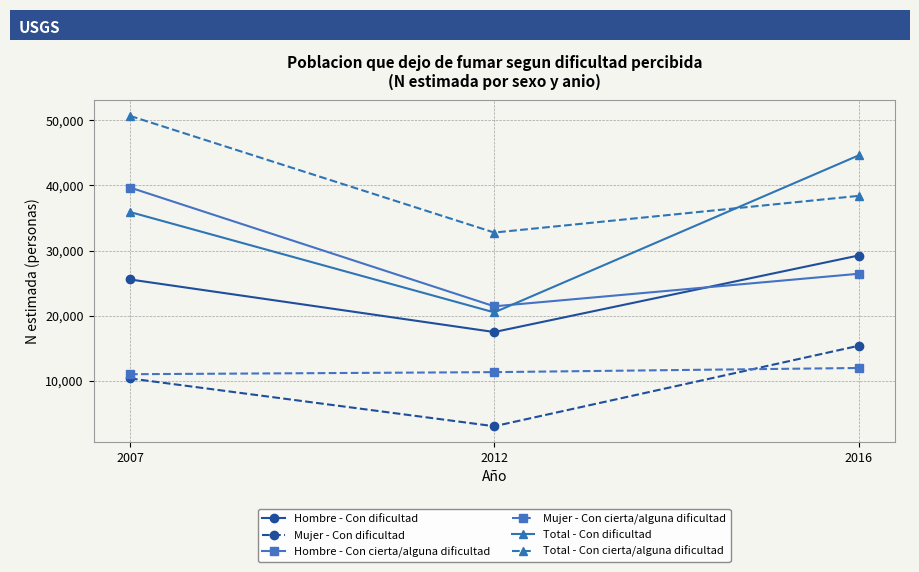

Count the Total - Con dificultad values in the range 20505 to 44620.

3